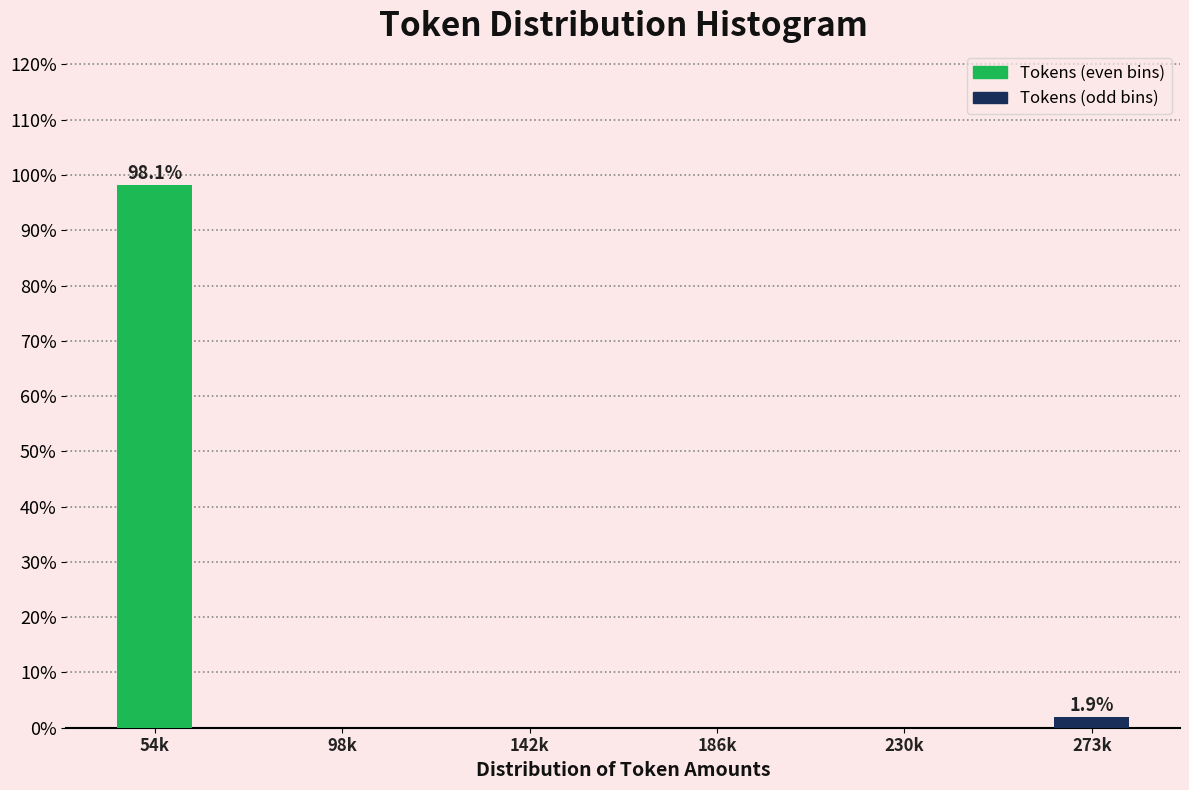

Reading left to right, transcribe all the data shown in this chart.

54k=98.1	98k=0.0	142k=0.0	186k=0.0	230k=0.0	273k=1.9